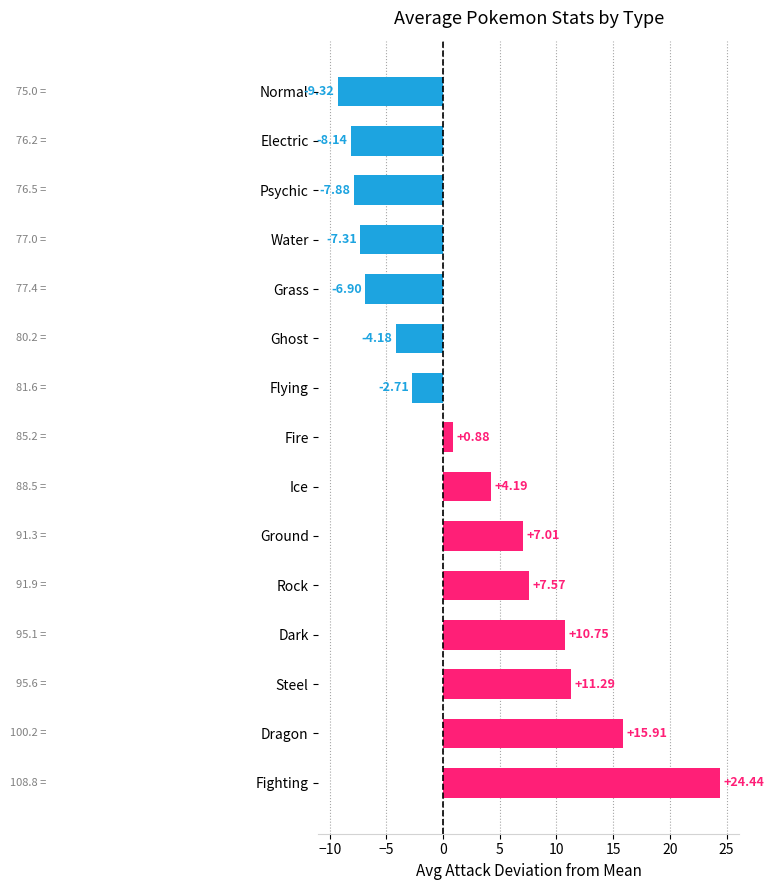

At which category does the chart reach its minimum across all series?

Normal